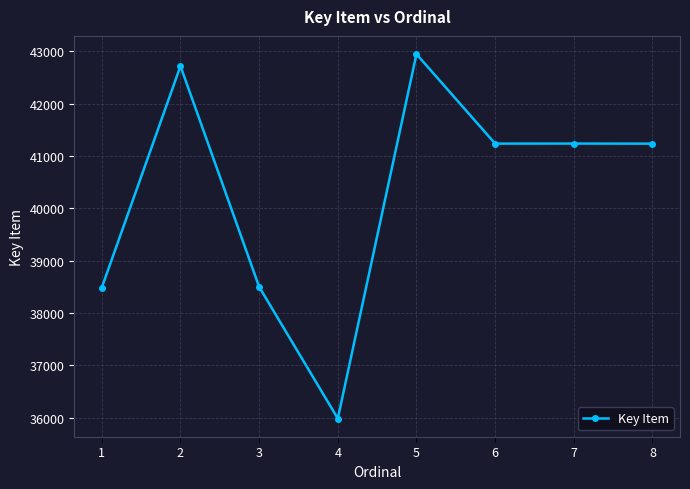

At which category does the data reach its first local peak?

2